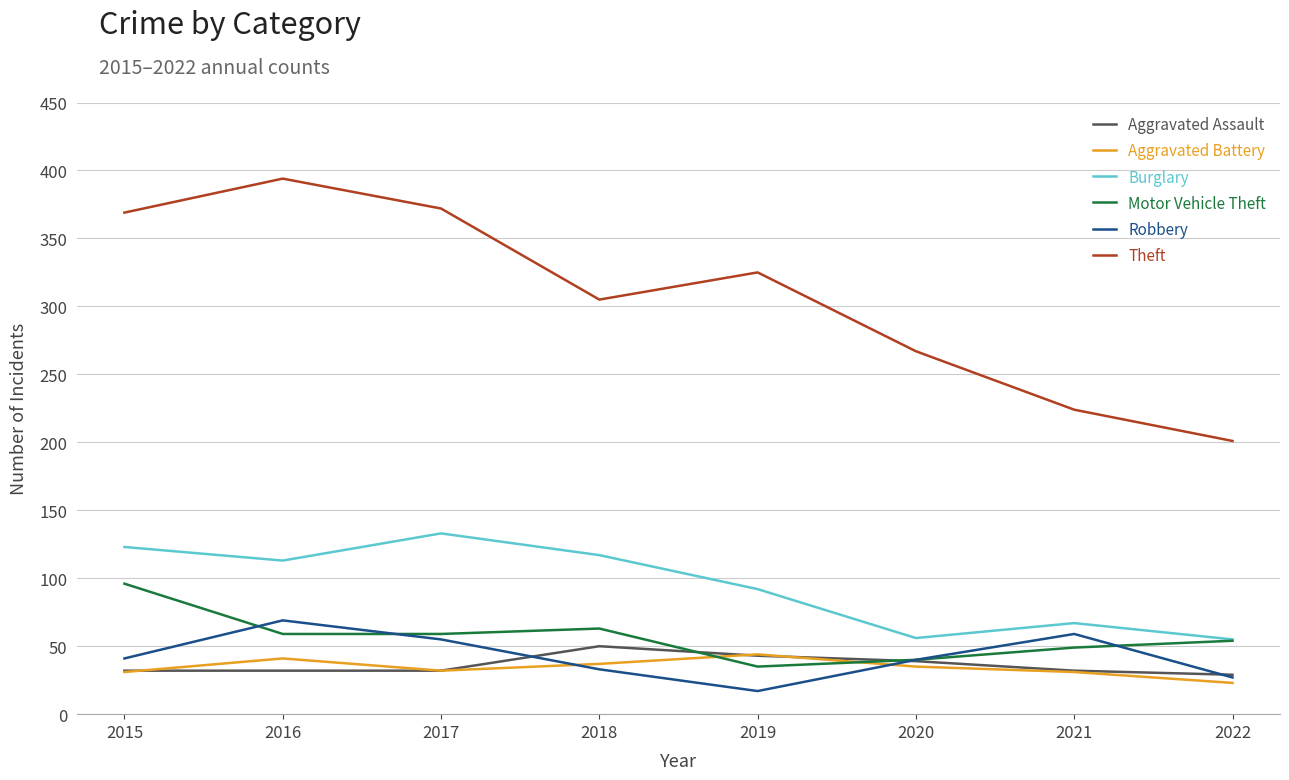

What is the lowest value of the Aggravated Battery series?

23